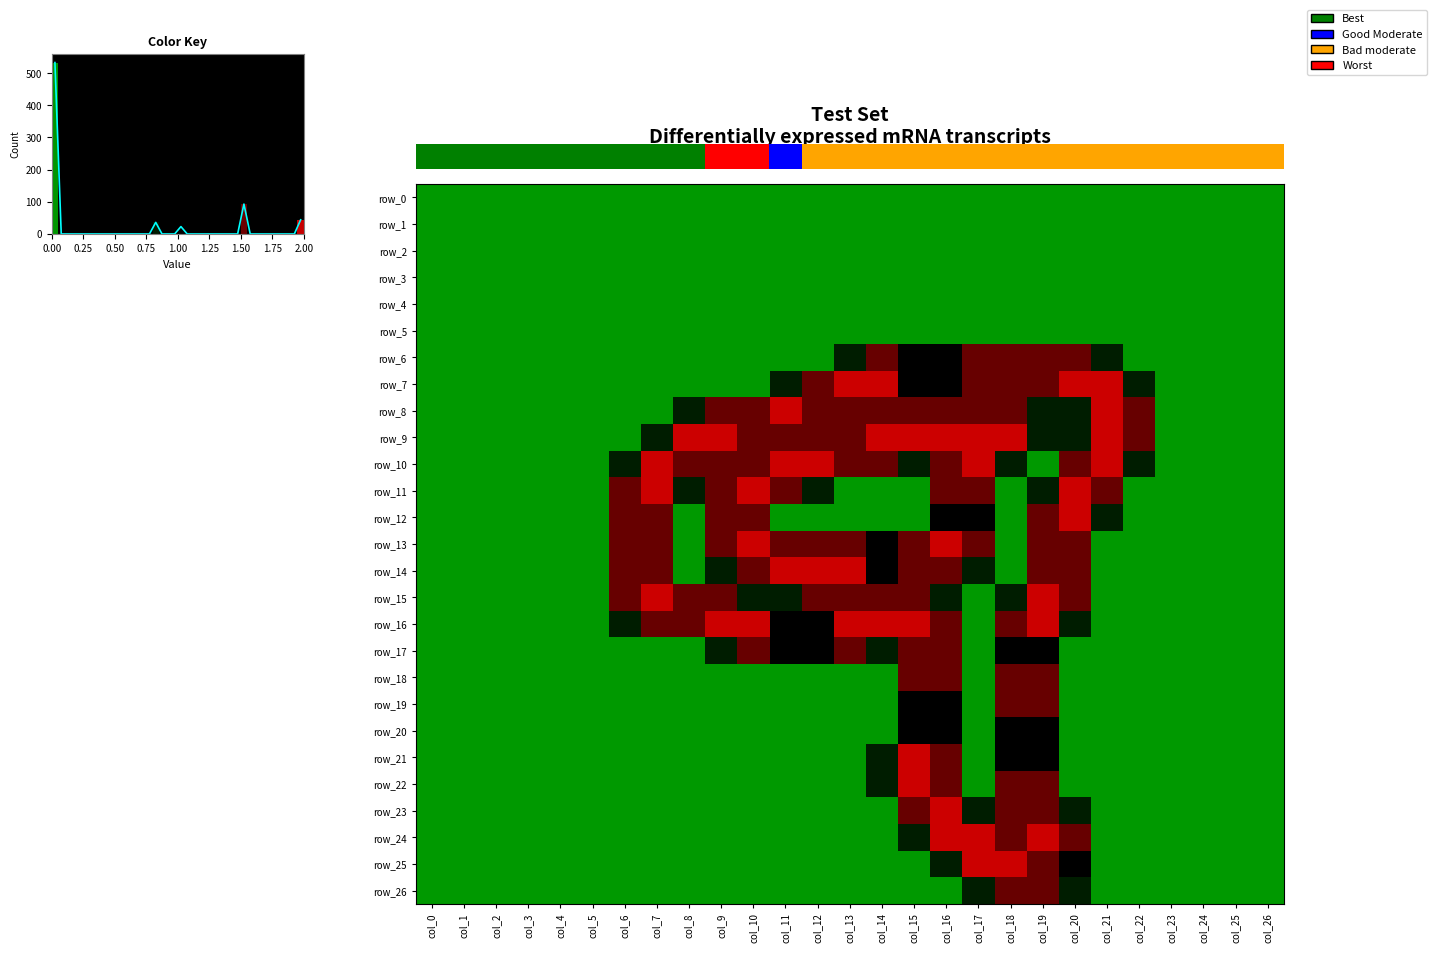

At which label is row_23 closest to 1?

col_17